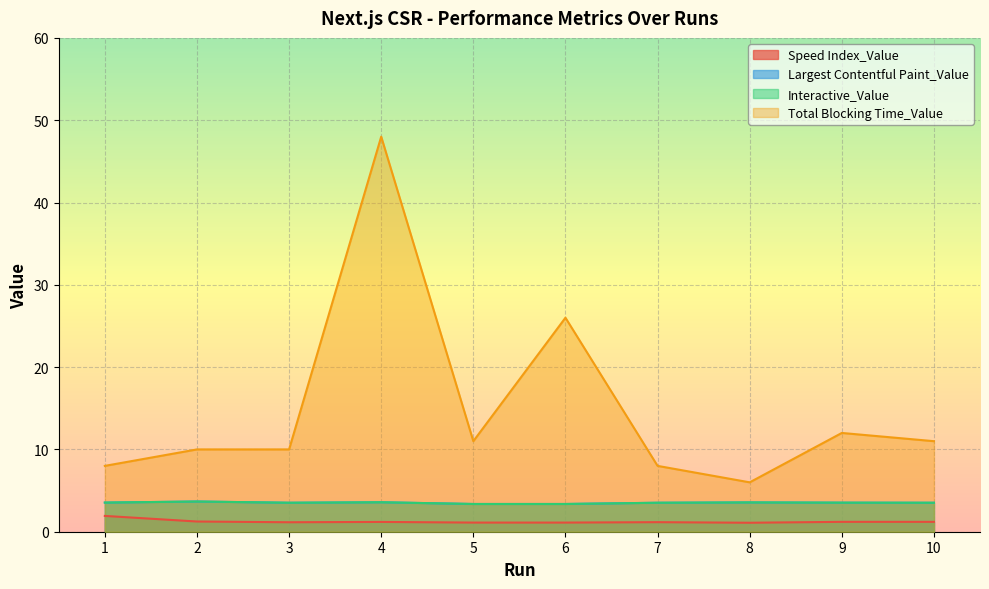

In Total Blocking Time_Value, how many points are lower than both neighbors (excluding endpoints)?

2